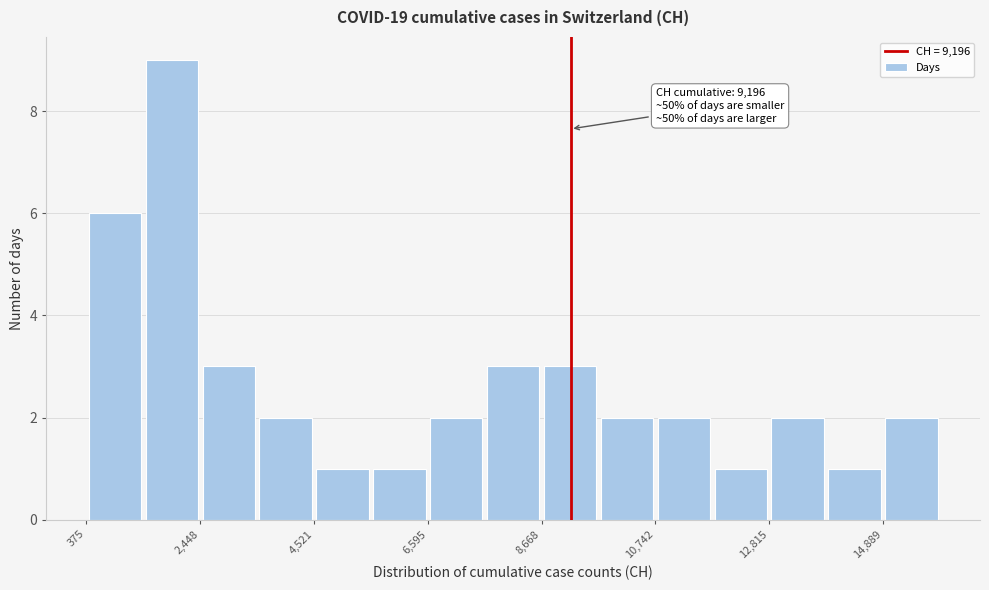

Read against the x-axis, roughly where is the centre of the tallest bar?

2000